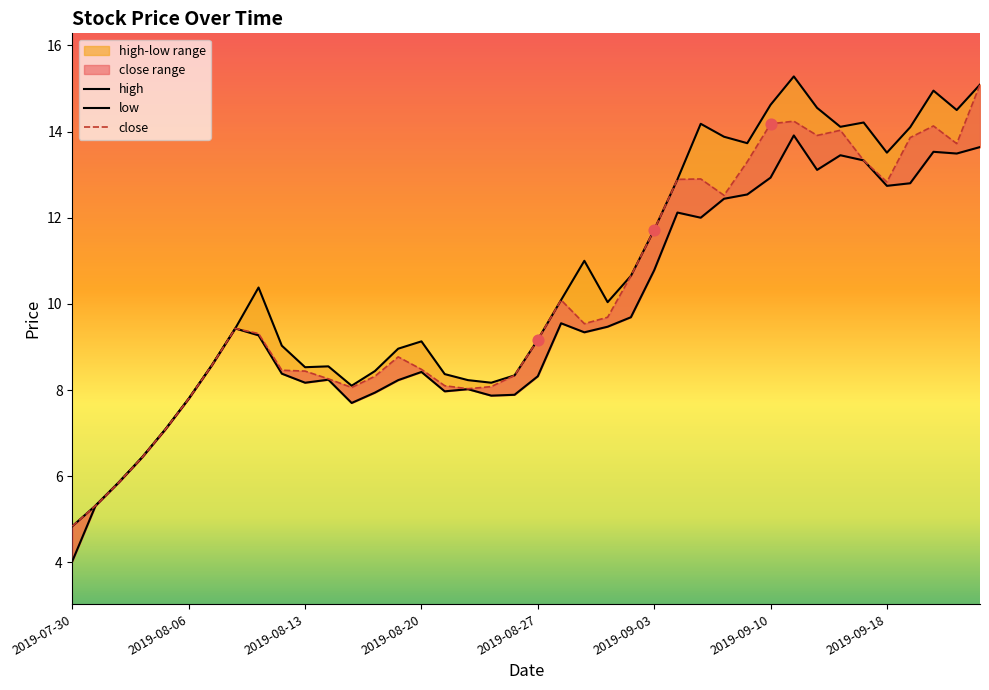

At how many categories does at least one series exceed 8?

34